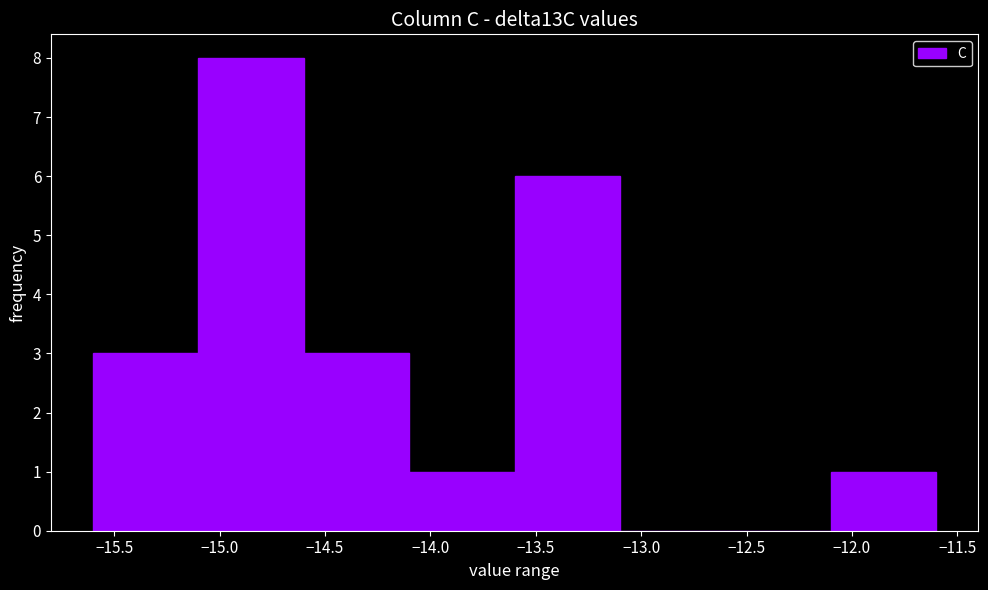

Reading left to right, transcribe this chart: for each bar, give the range it covers on the x-axis and its height. The values are not printed on the chart, so give them approximately, as read against the axis.

-15.6 to -15.1: 3
-15.1 to -14.6: 8
-14.6 to -14.1: 3
-14.1 to -13.6: 1
-13.6 to -13.1: 6
-13.1 to -12.6: 0
-12.6 to -12.1: 0
-12.1 to -11.6: 1